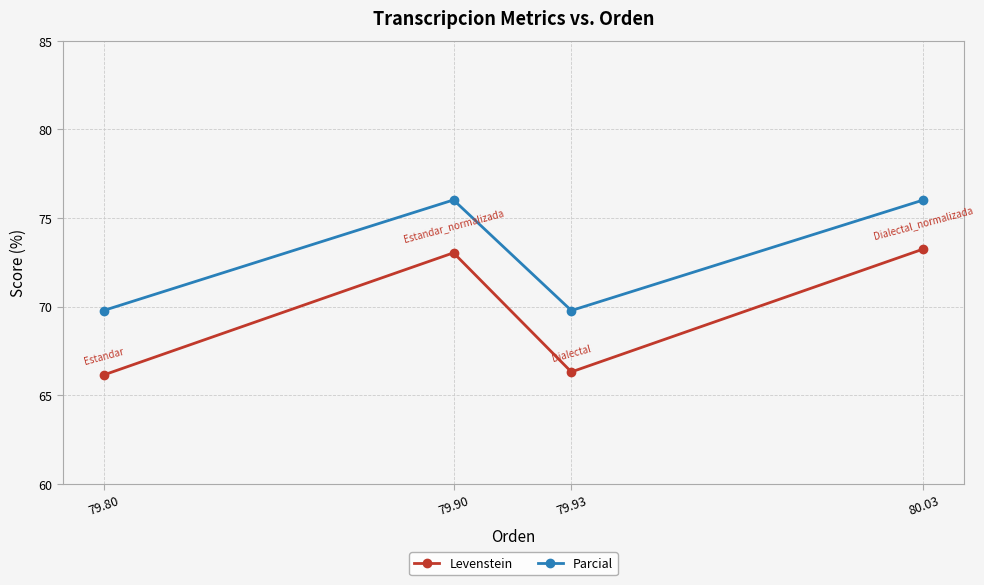

Rank the series at 79.90 from lowest to highest value.

Levenstein, Parcial